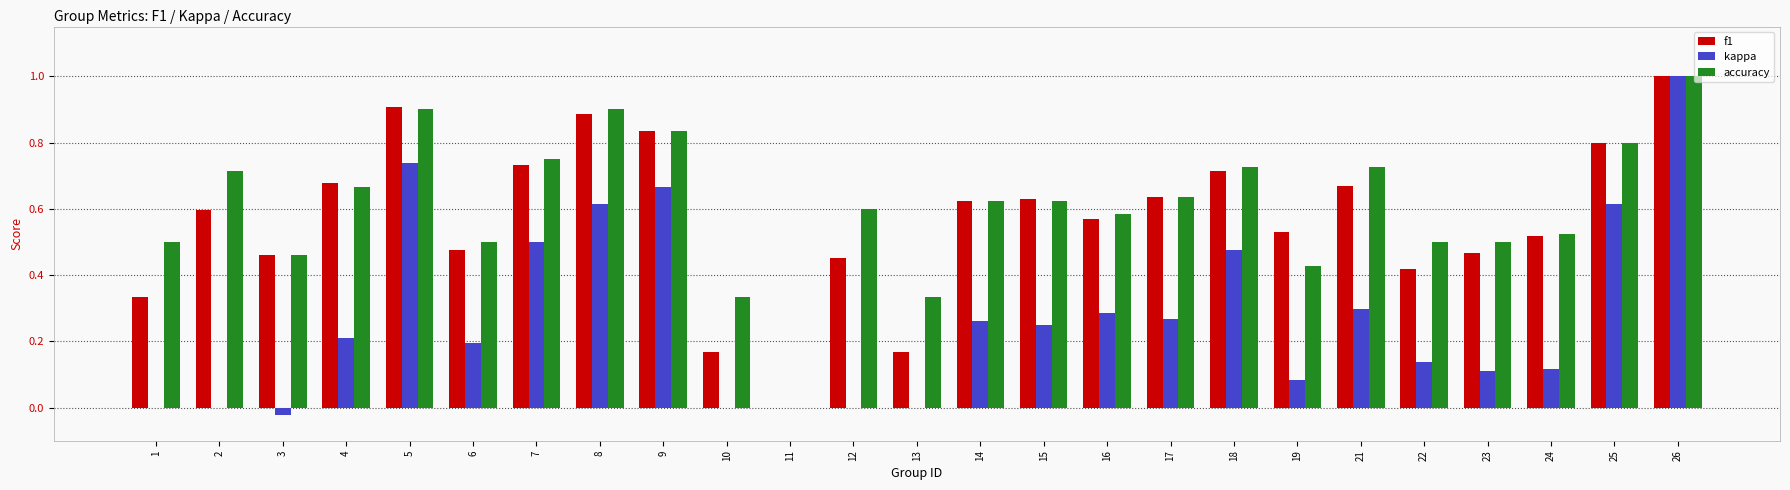

What is the sum of all kappa values?

6.8